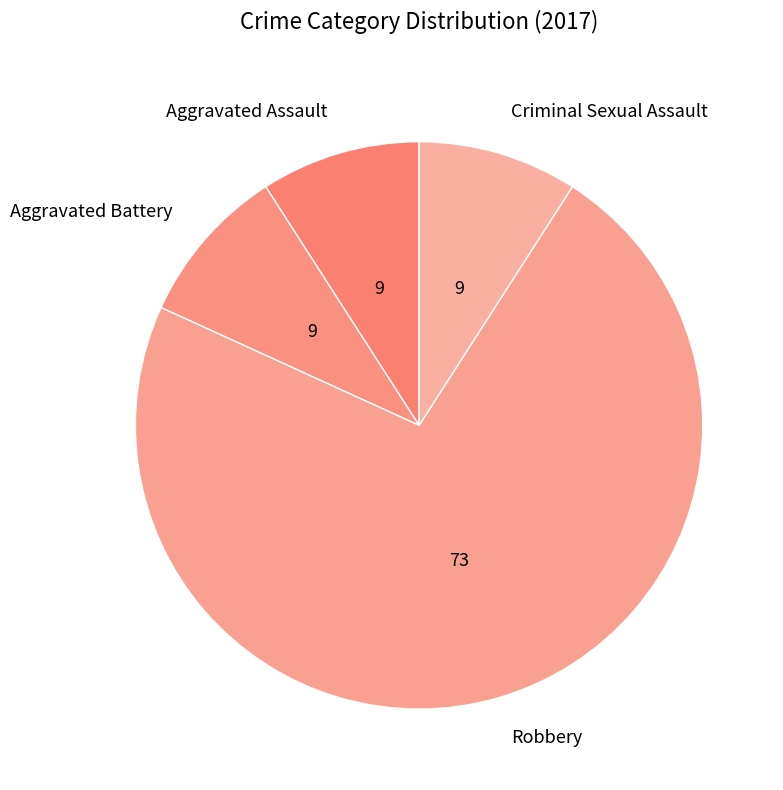

Is Robbery the majority of the pie?

Yes